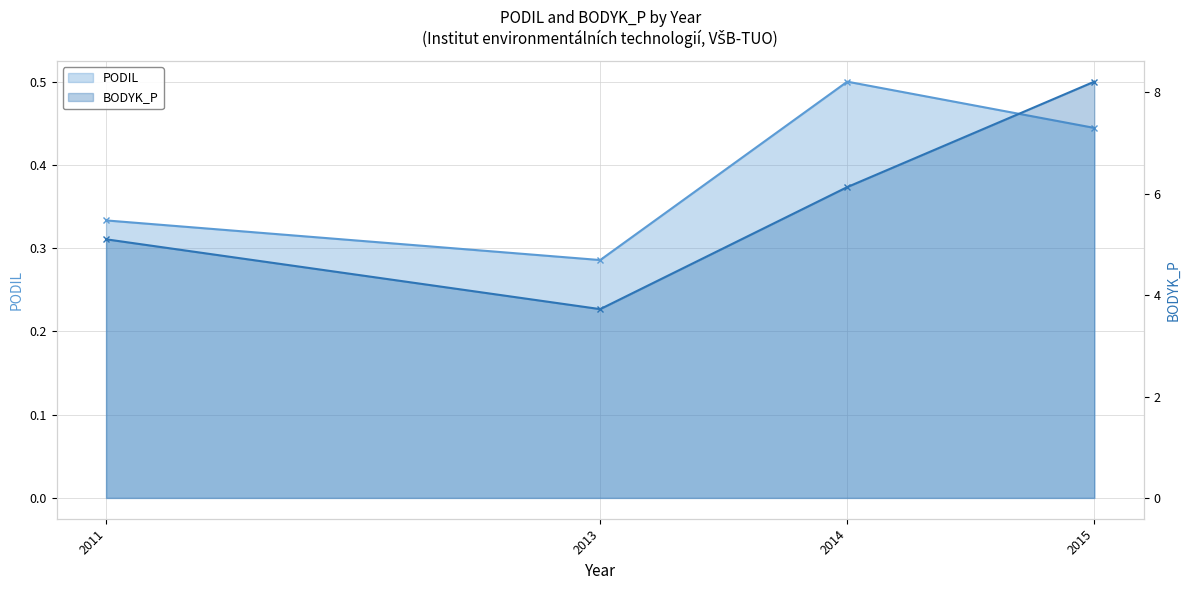

At which label does PODIL reach its peak?

2014